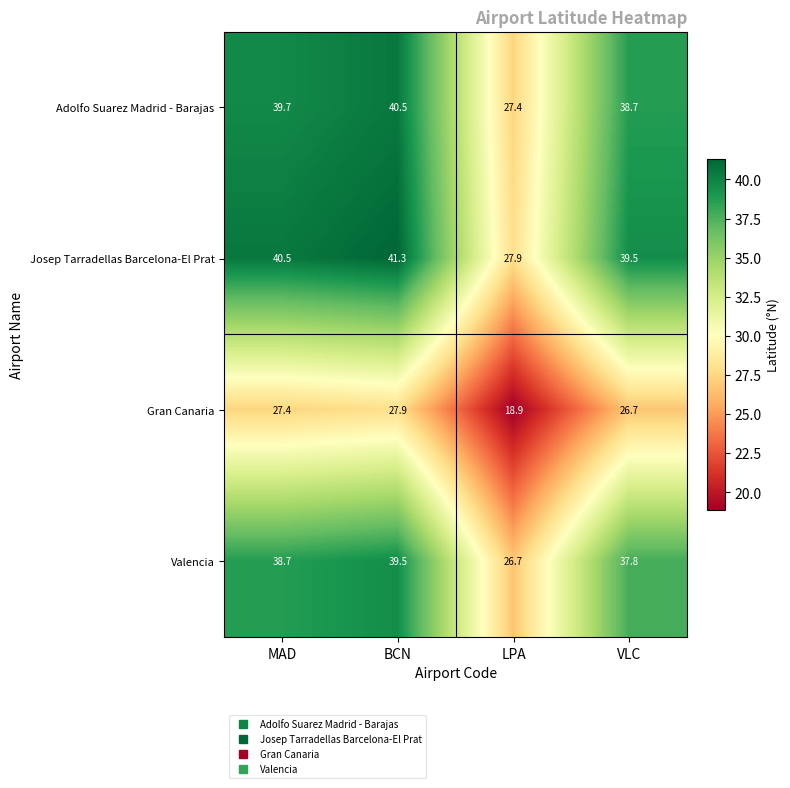

What is the average value of the Josep Tarradellas Barcelona-El Prat series?

37.3